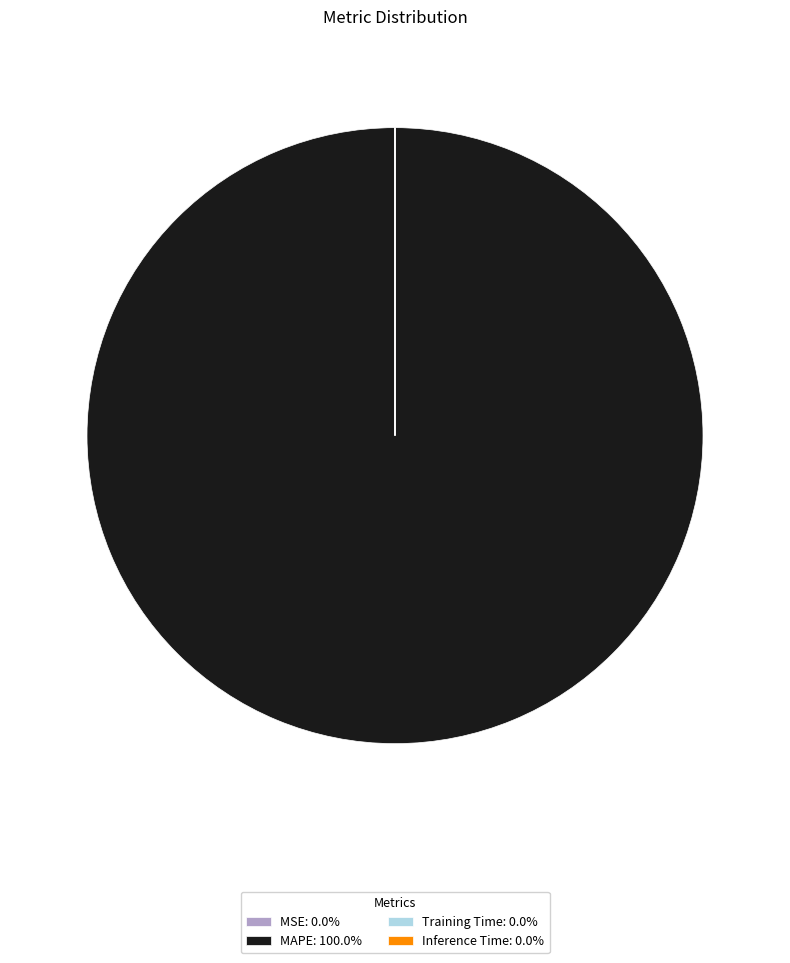

Is there a majority slice in this chart?

Yes